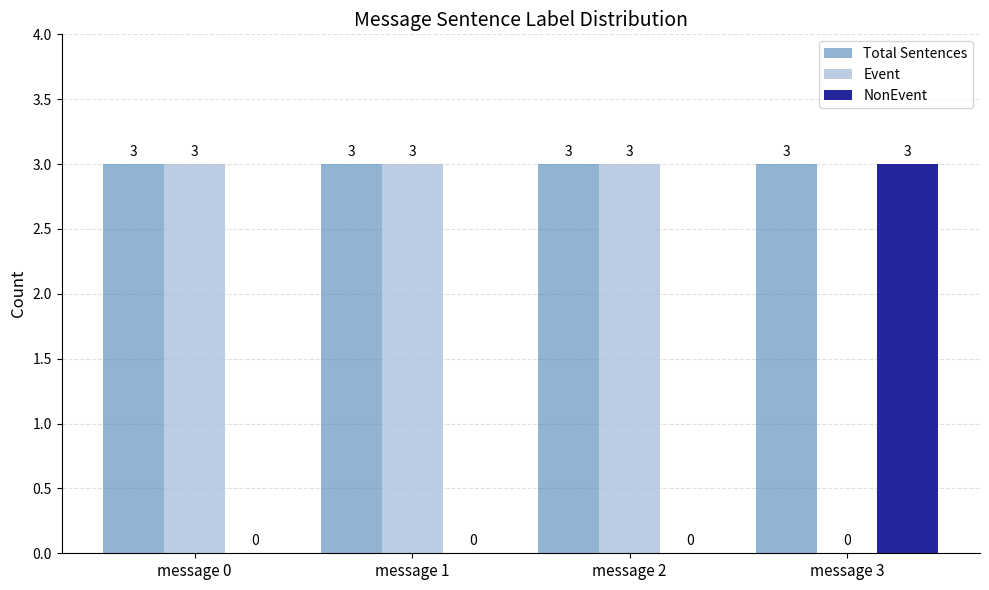

What is the sum of the Event values at message 3 and message 0?

3